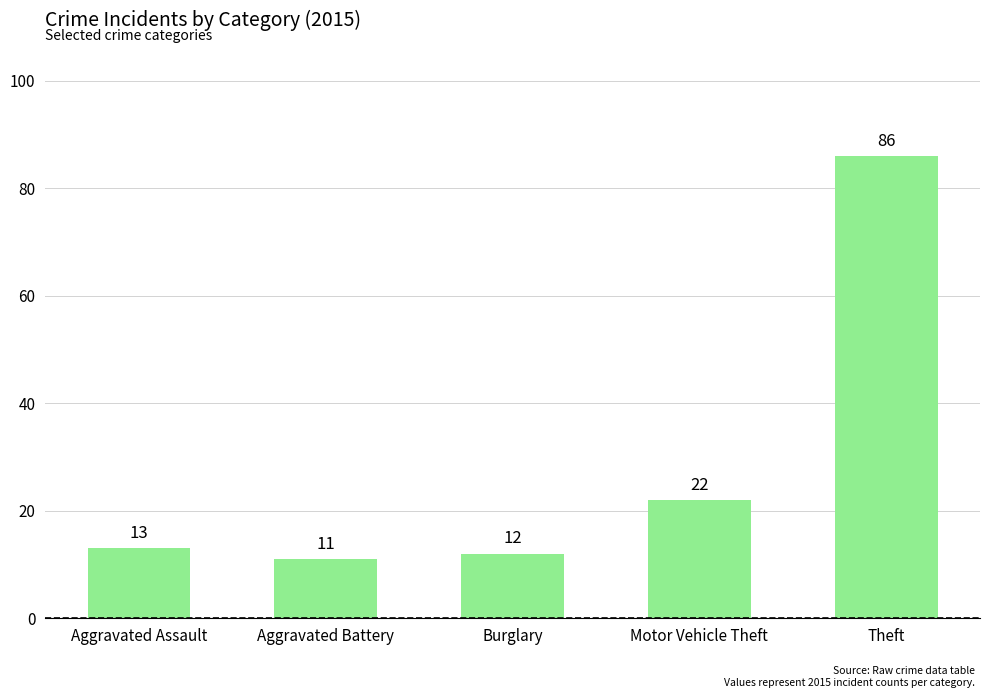

List the labels in order of value, smallest first.

Aggravated Battery, Burglary, Aggravated Assault, Motor Vehicle Theft, Theft